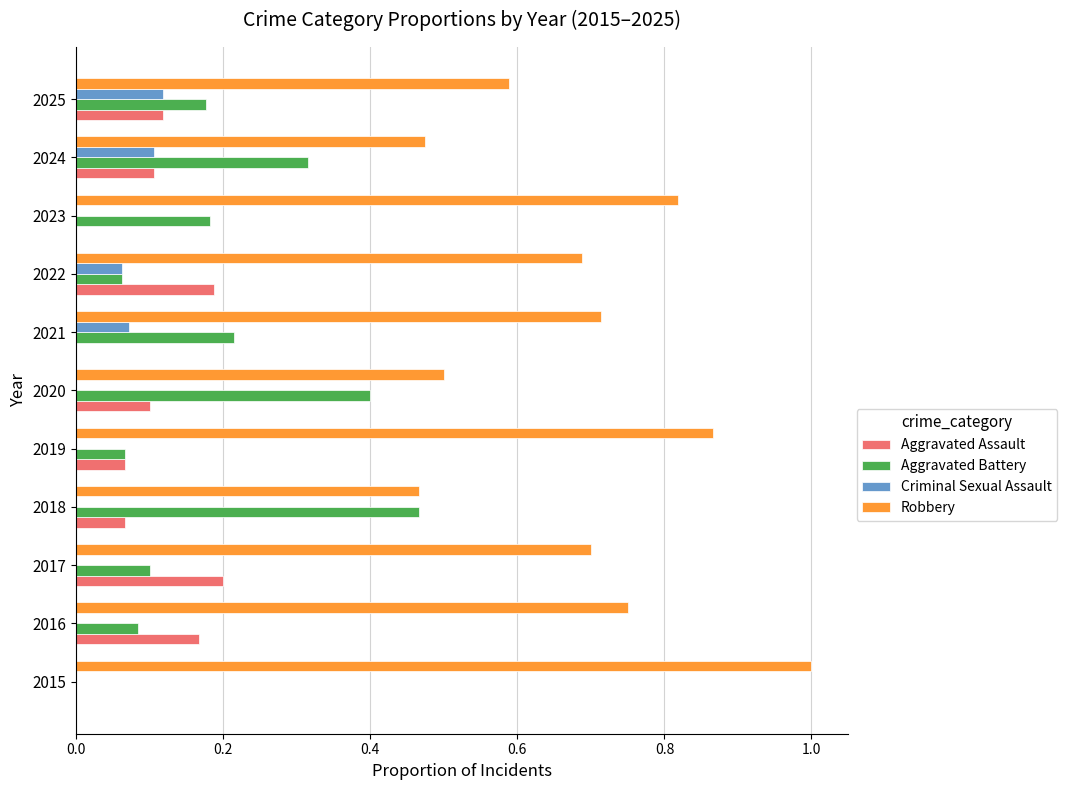

True or false: Robbery has a value of 0.9 at 2025.

False